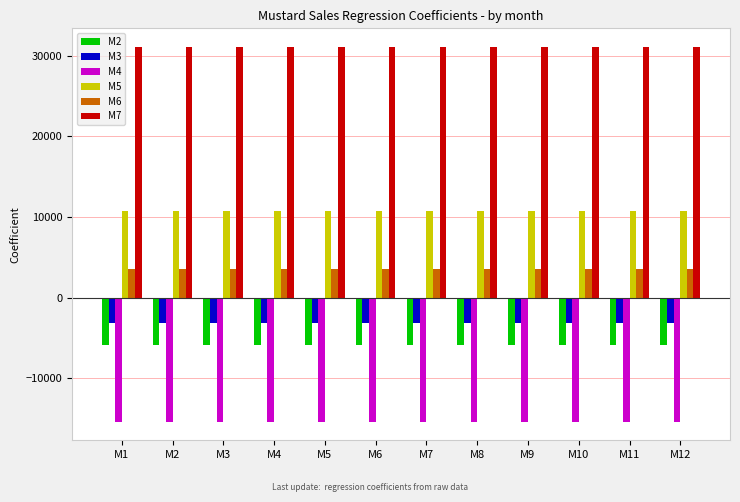

What is the difference between the highest and lowest values at M6?

46423.2